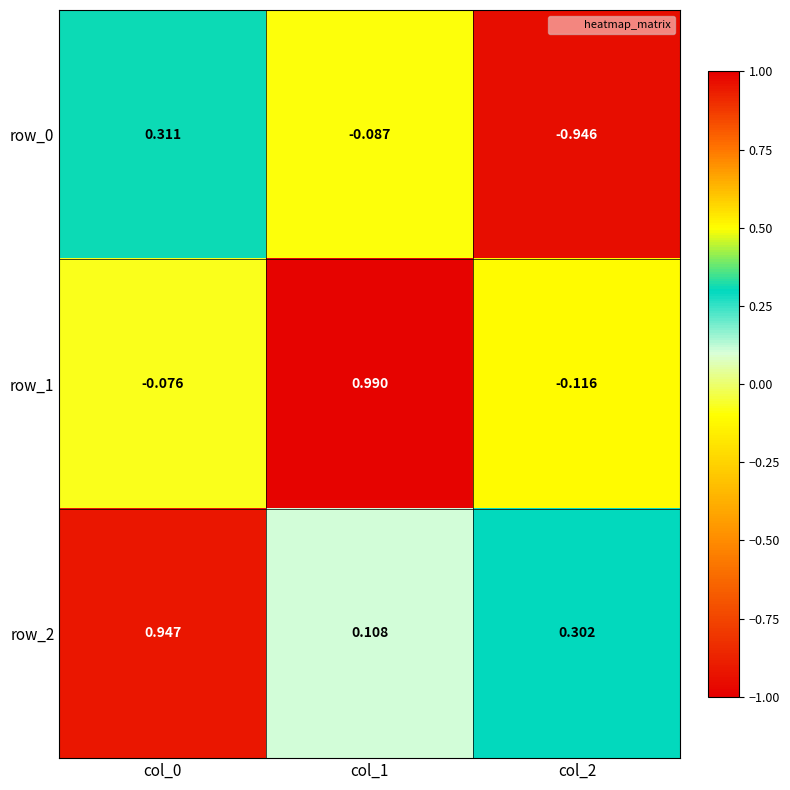

Rank the series by their average value, from highest to lowest.

row_2, row_1, row_0